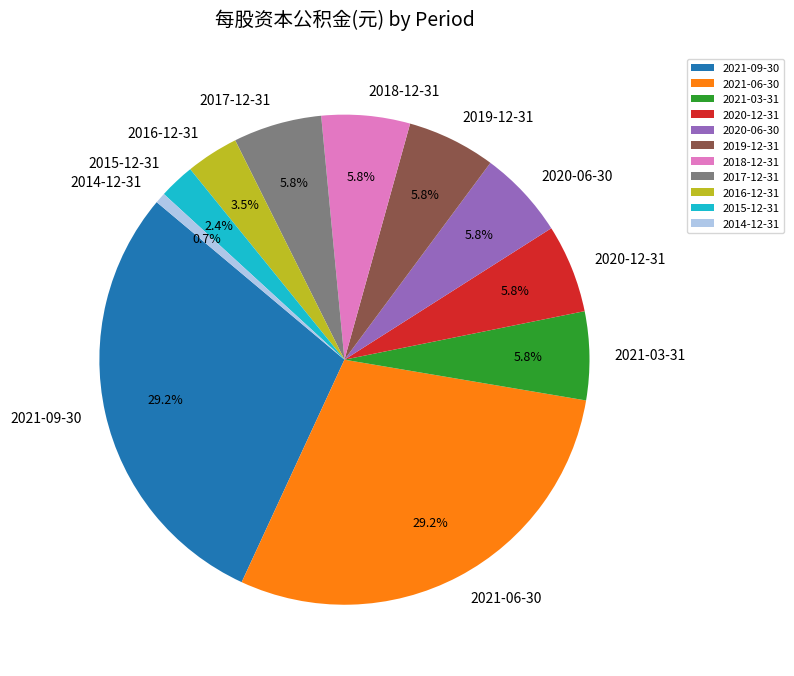

Which slice is the smallest?

2014-12-31